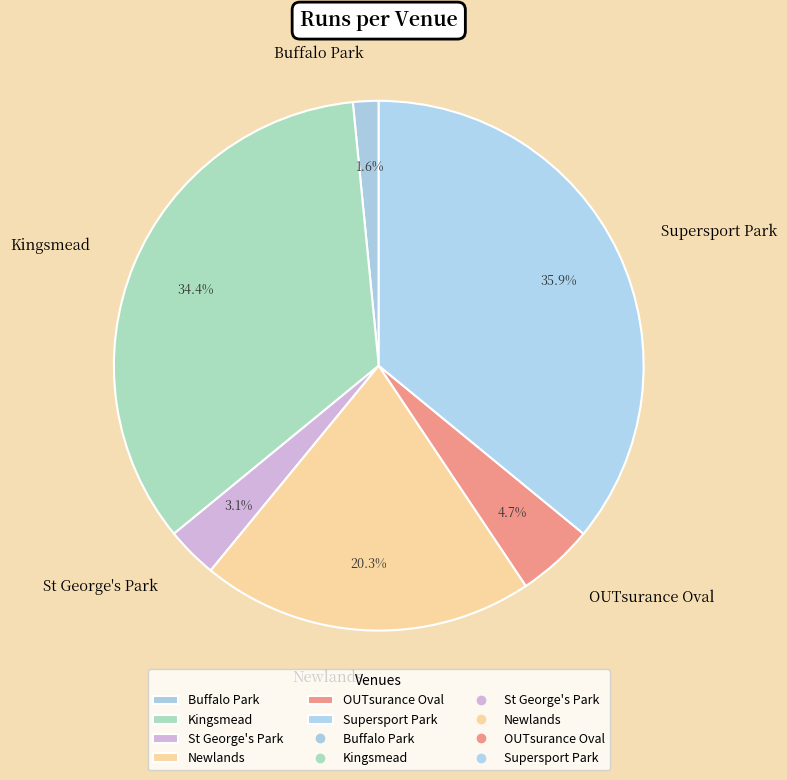

Is it true that Kingsmead is 41% of the pie?

False